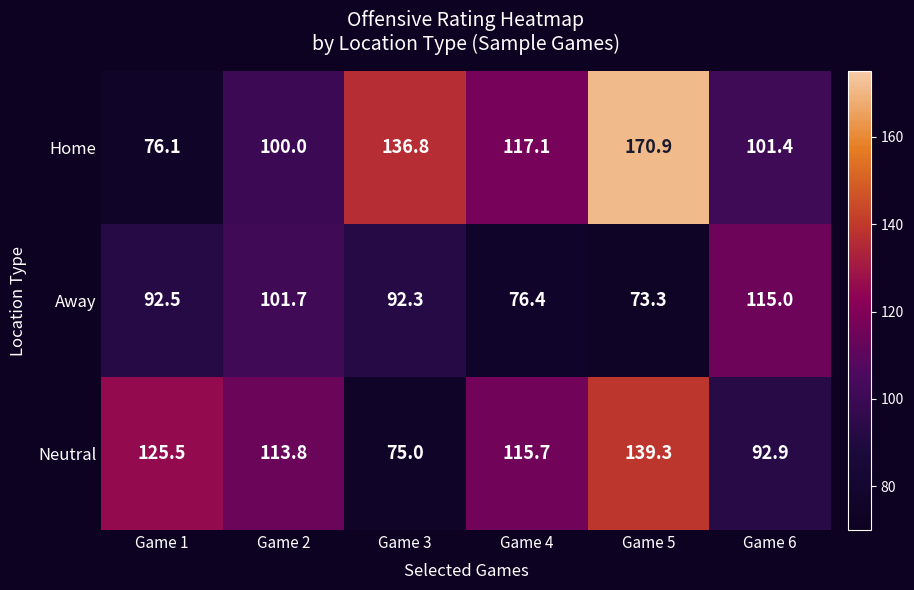

List the series in order of their overall mean, highest first.

Home, Neutral, Away